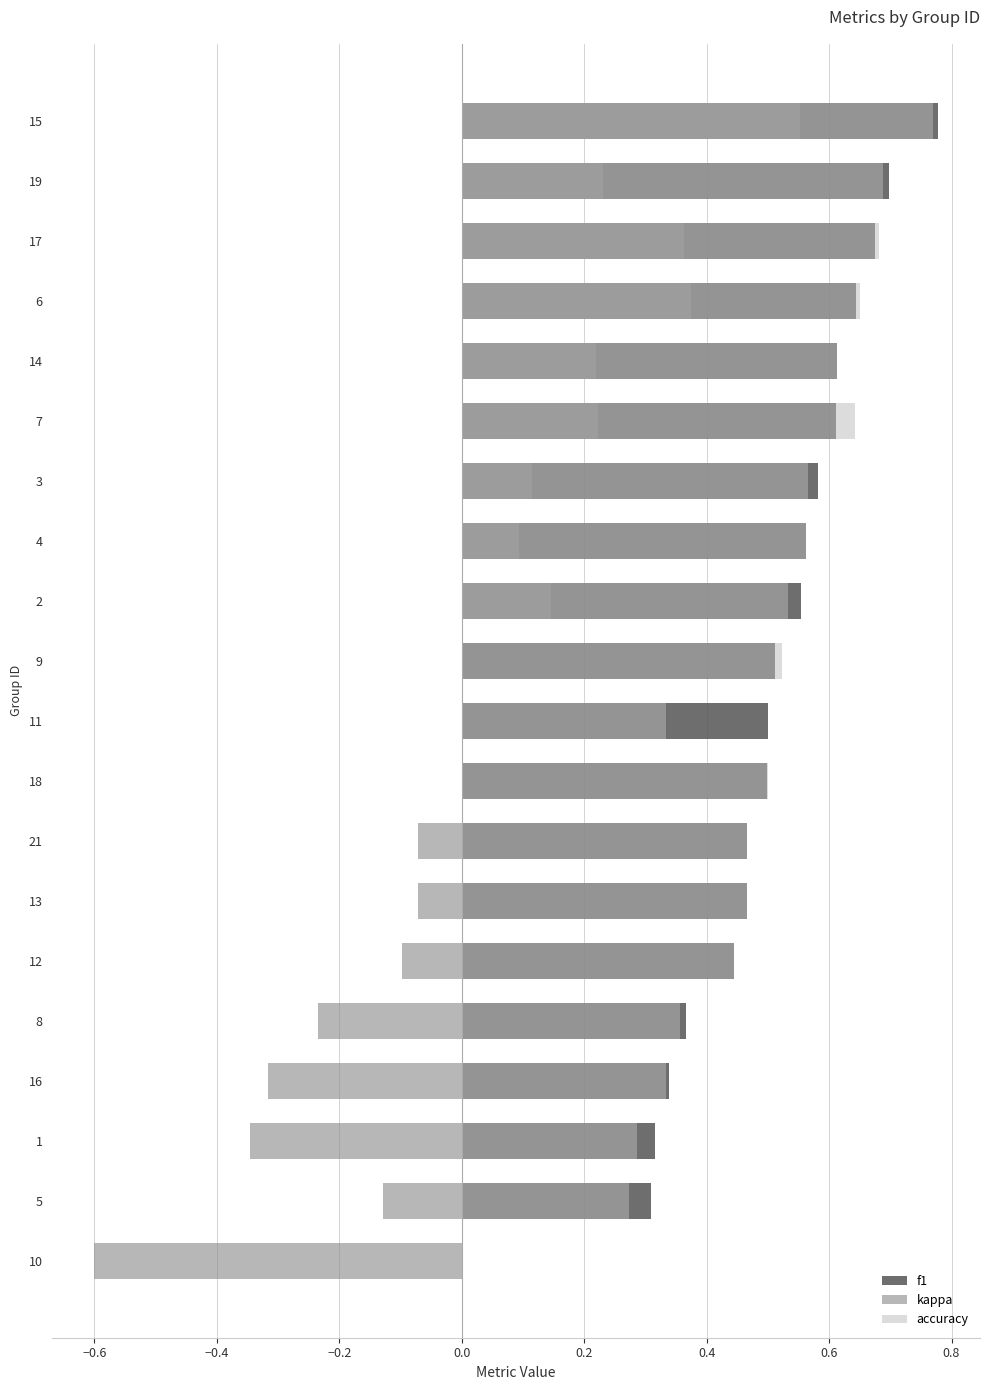

How many values in kappa are above zero?

9